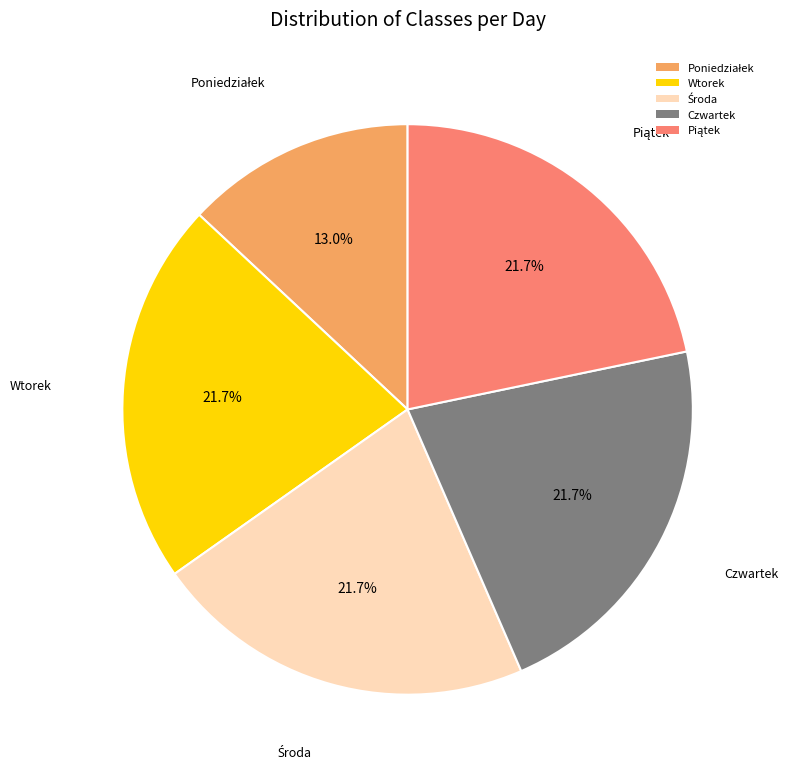

How much of the chart is everything except Wtorek?

78.3%